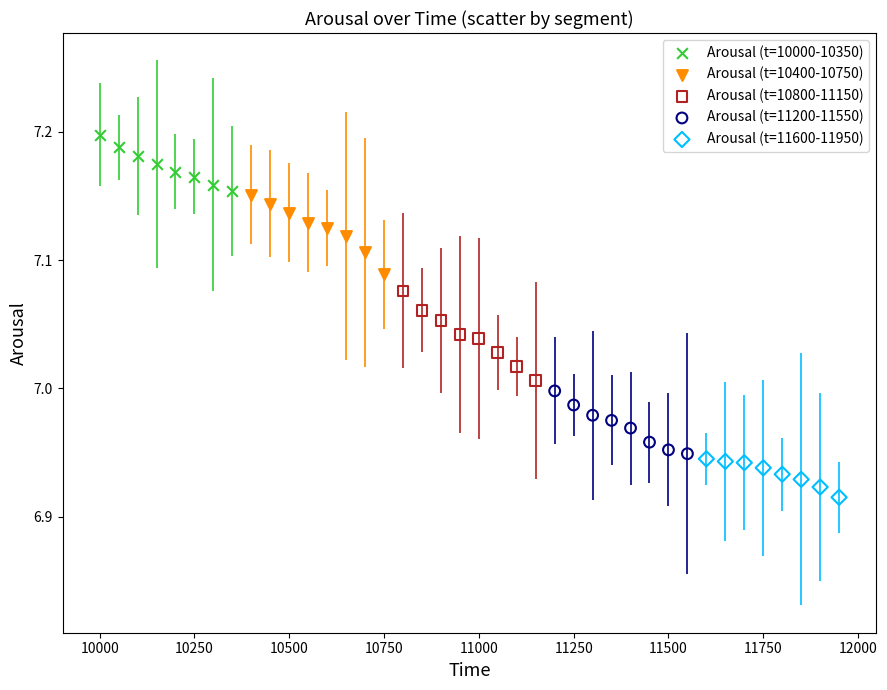

Which series contains the lowest Y value?

Arousal (t=11600-11950)